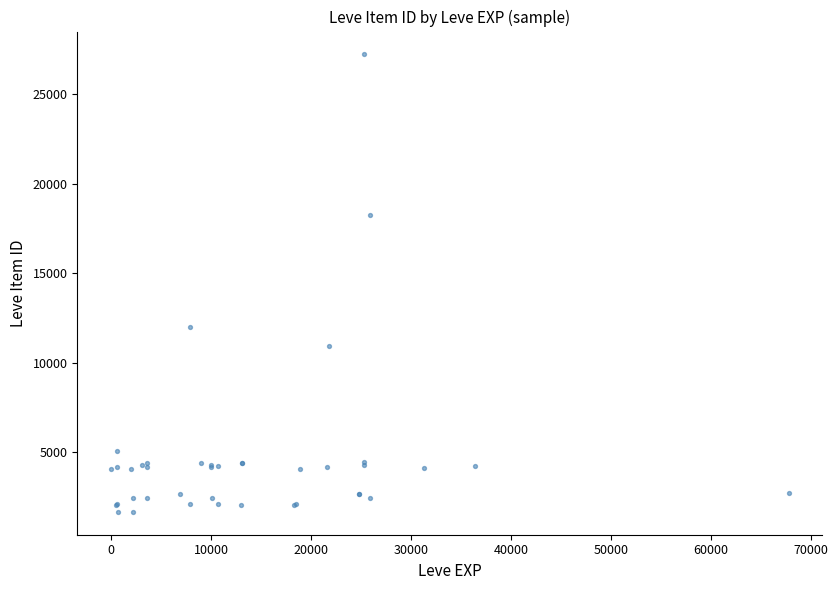

What Y value in the scatter plot is closest to 14448?

12018